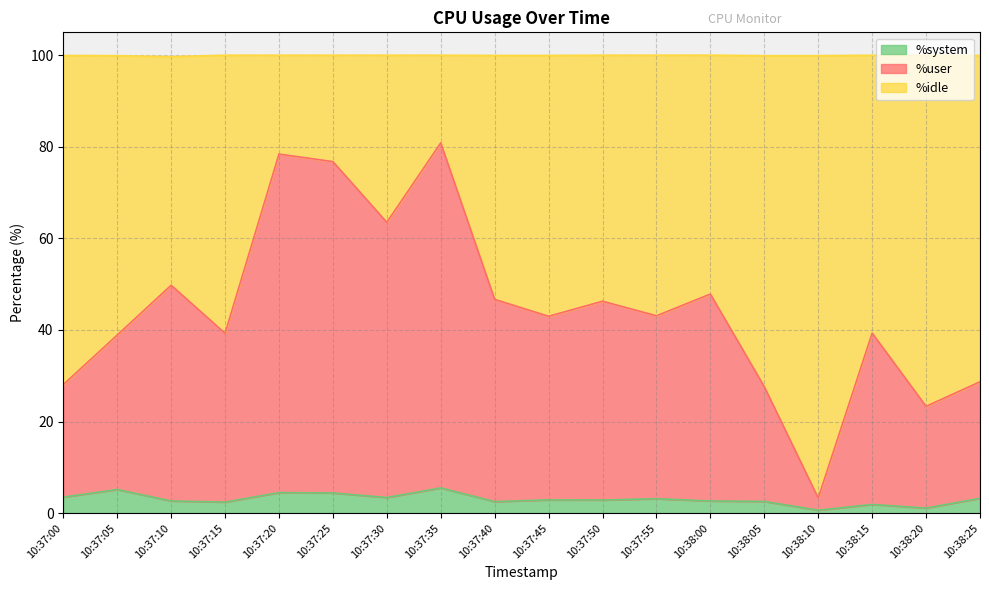

True or false: %system and %user intersect in this chart.

False